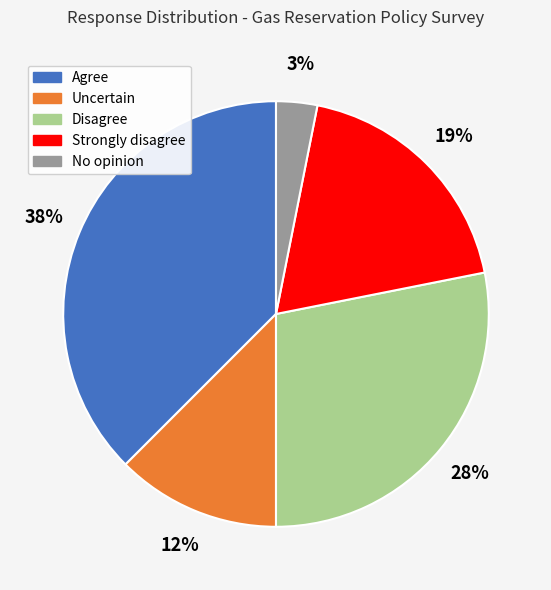

To the nearest percent, what portion does Disagree represent?

28%